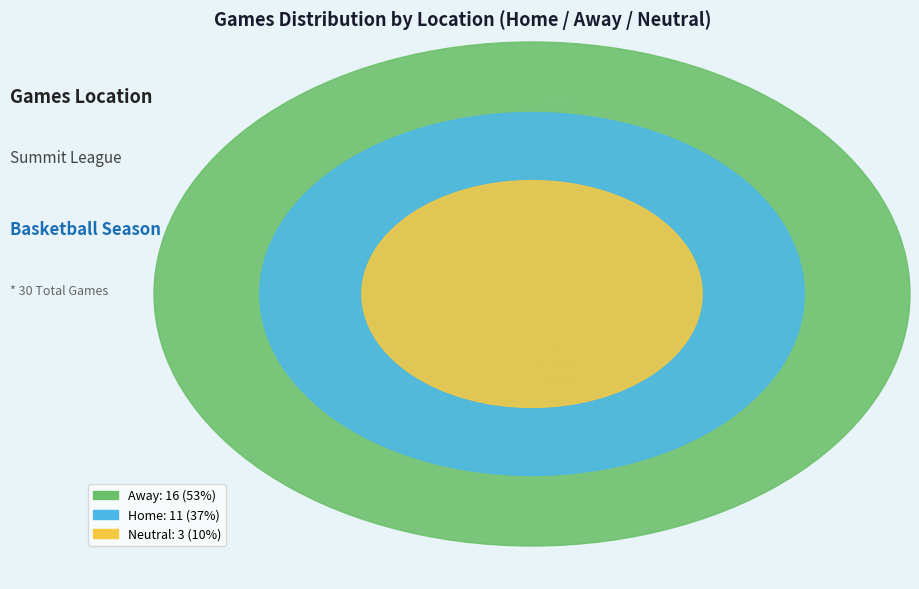

Which slice is the smallest?

Neutral